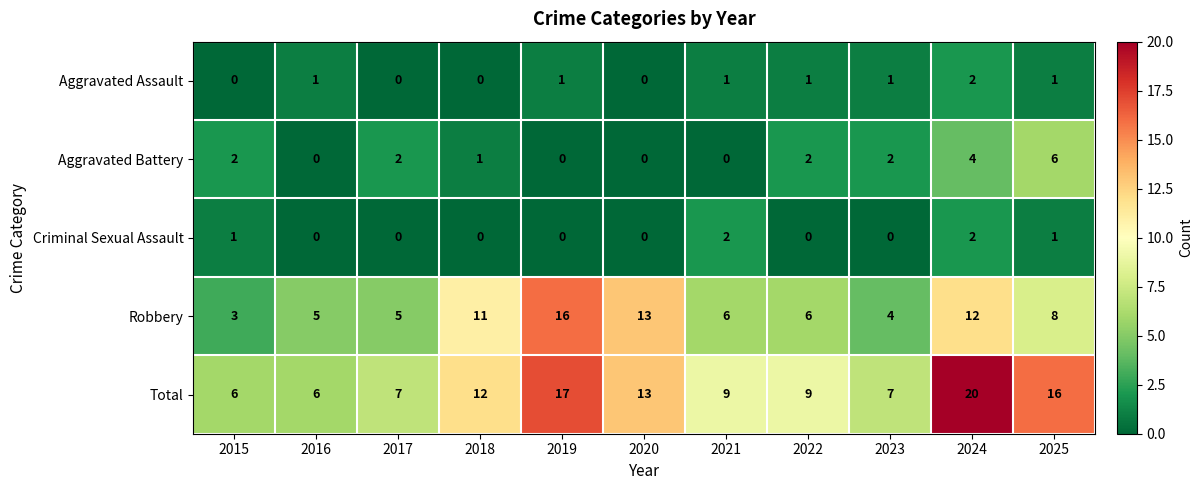

At which label does Robbery reach its peak?

2019